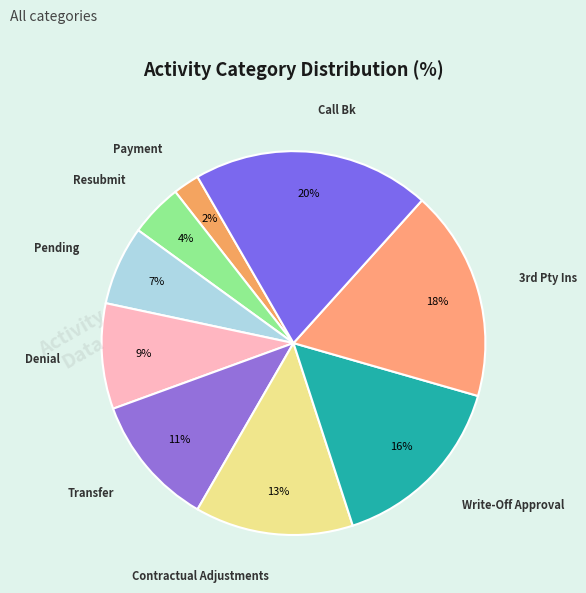

Does Denial account for over 50% of the chart?

No